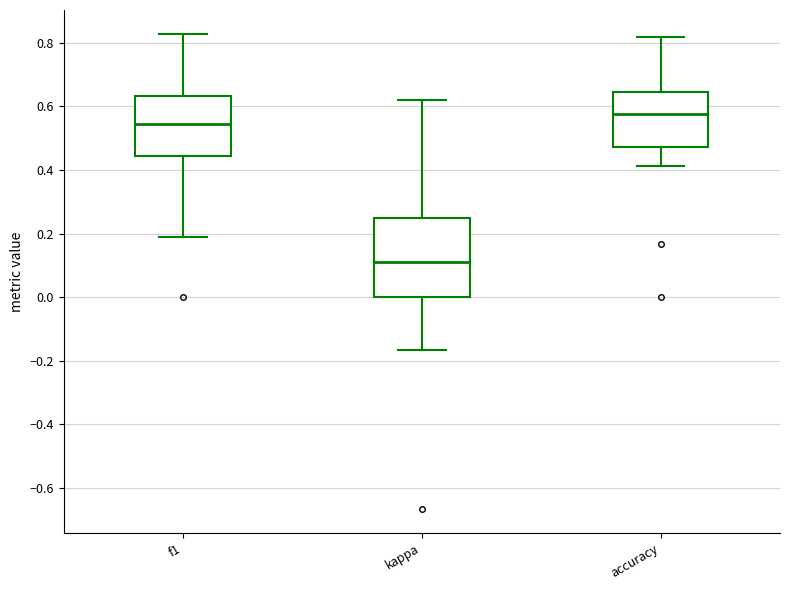

Which box is the tallest, from its lower edge to its upper edge?

kappa